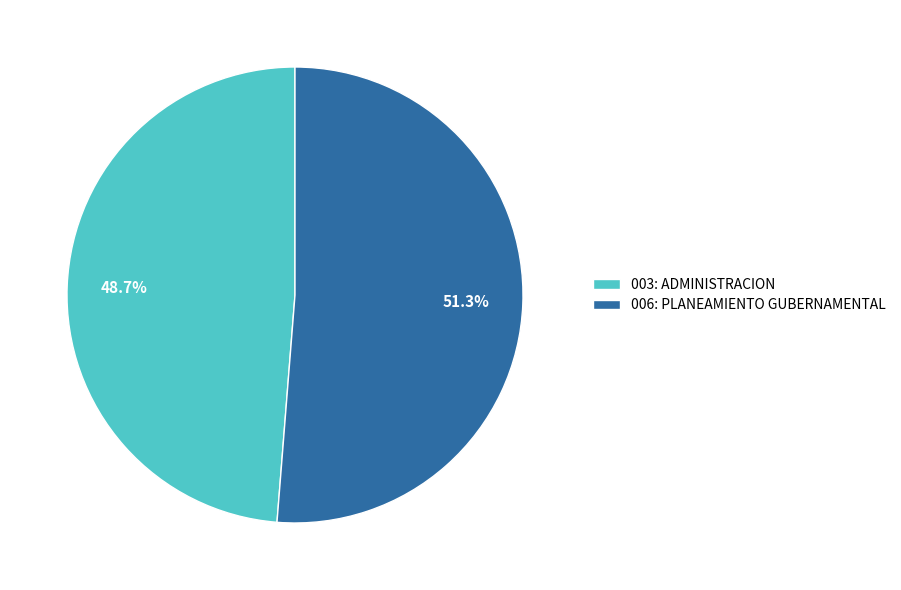

Count the number of slices in the pie.

2